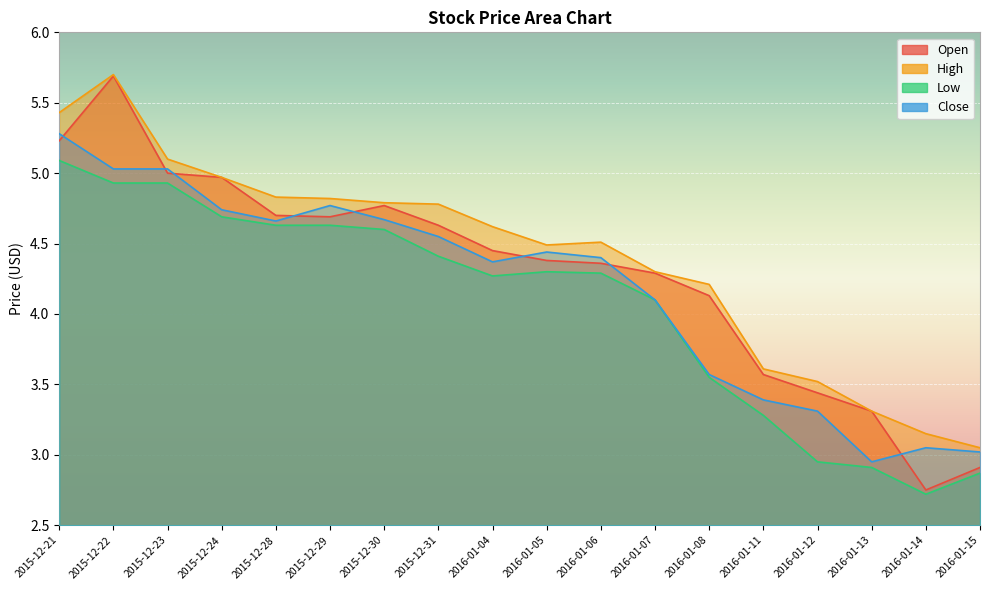

True or false: Open has a value of 2.9 at 2016-01-15.

True